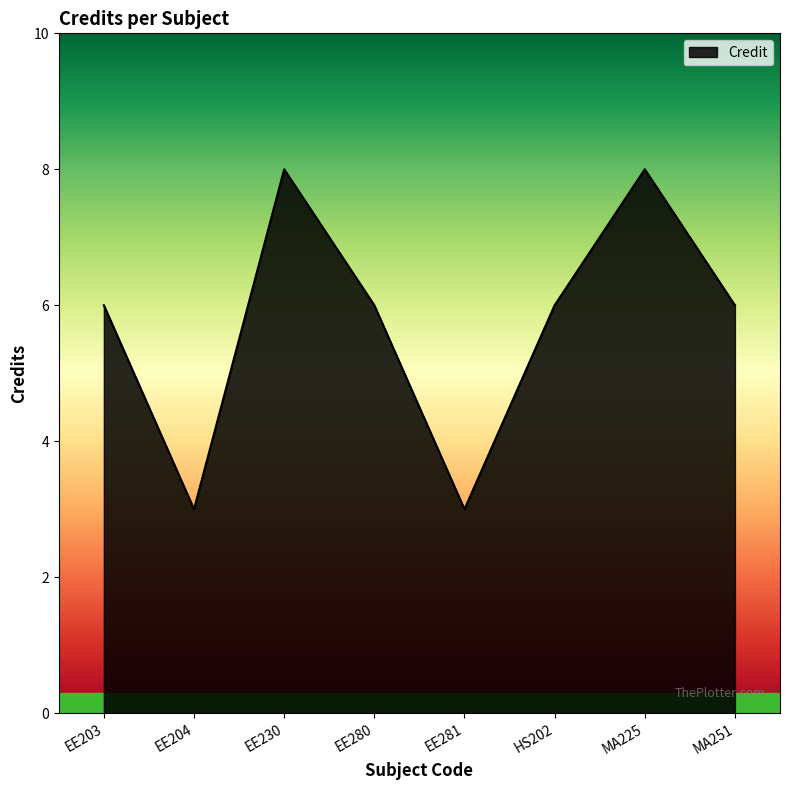

What is the greatest value displayed?

8